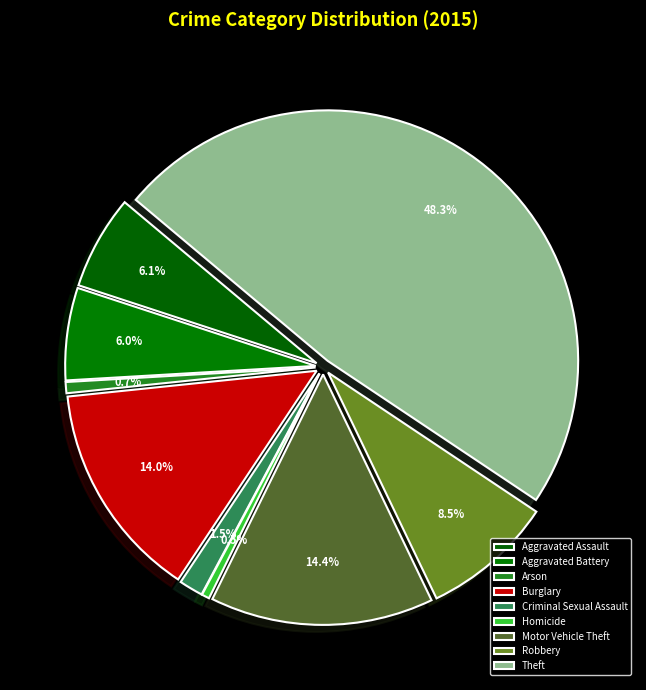

How many slices are in this pie chart?

9